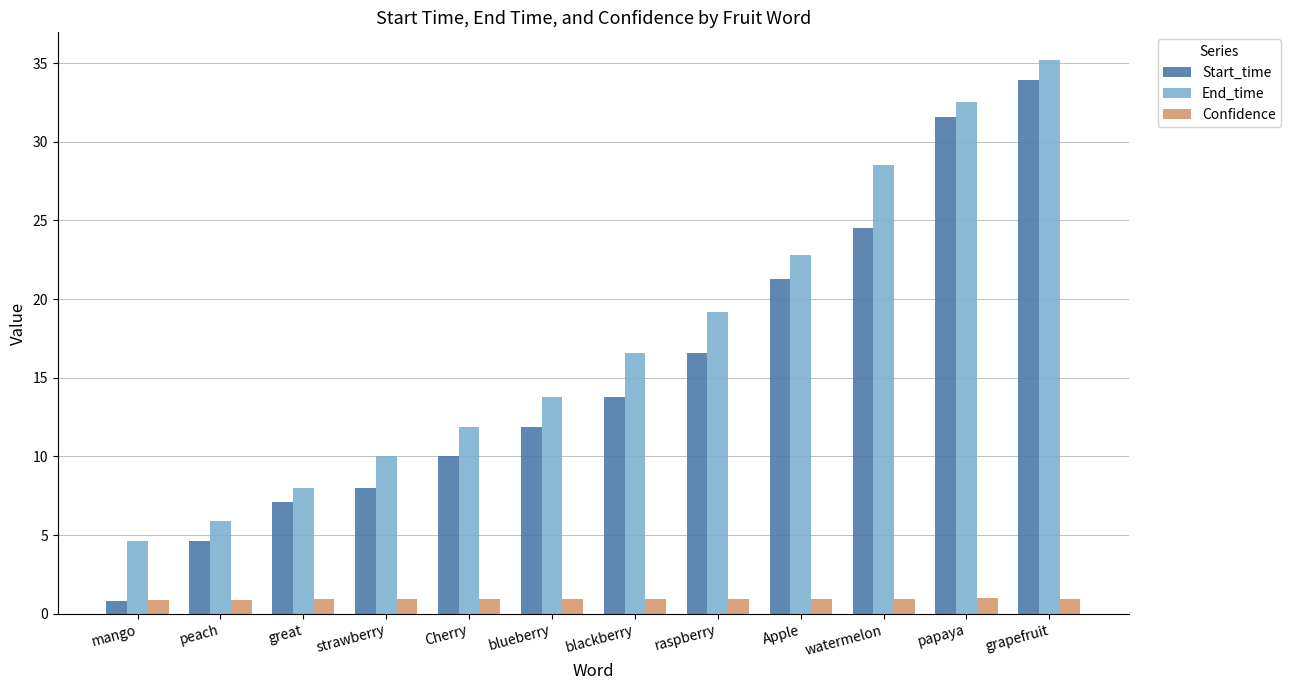

The Start_time series shows 22.7 at blackberry. True or false?

False